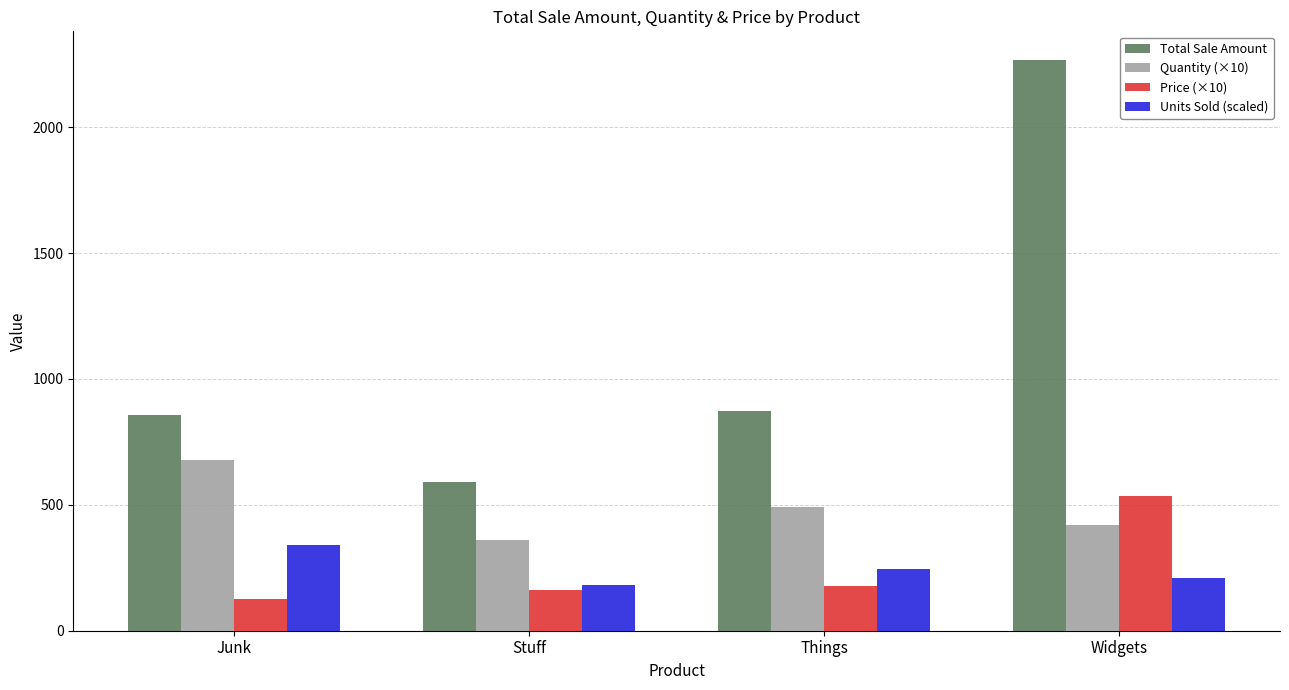

What is the total value across all series at Junk?

1999.3